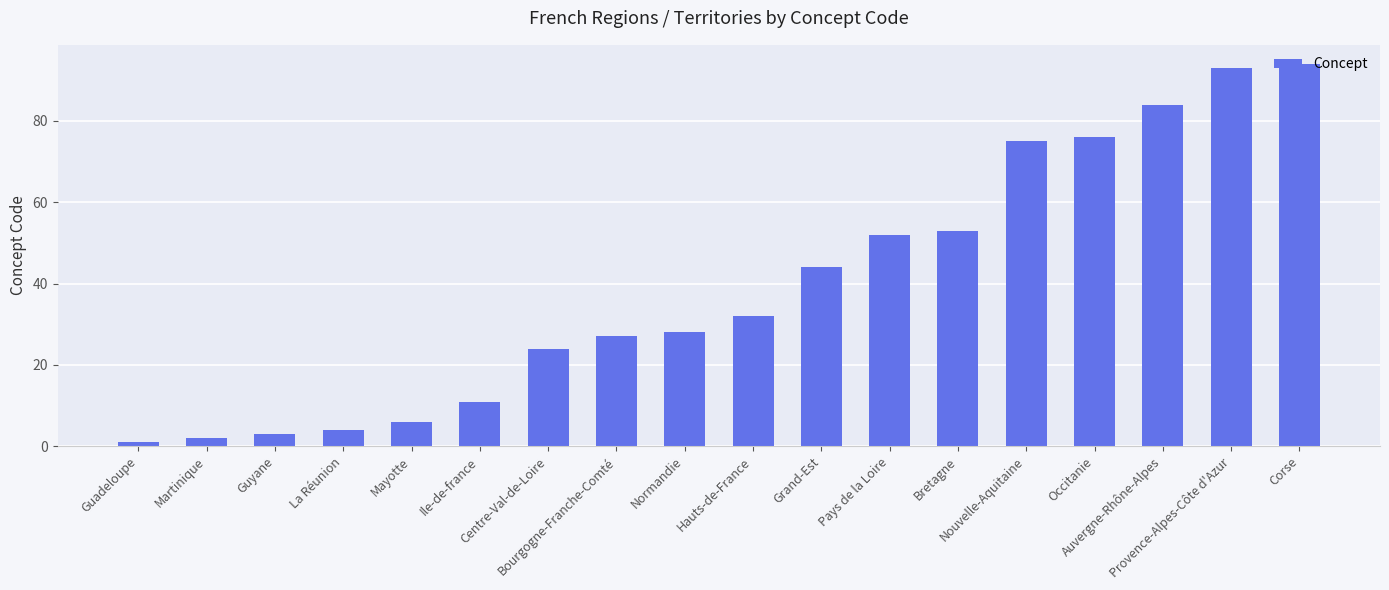

What is the label of the 18th bar from the left?

Corse